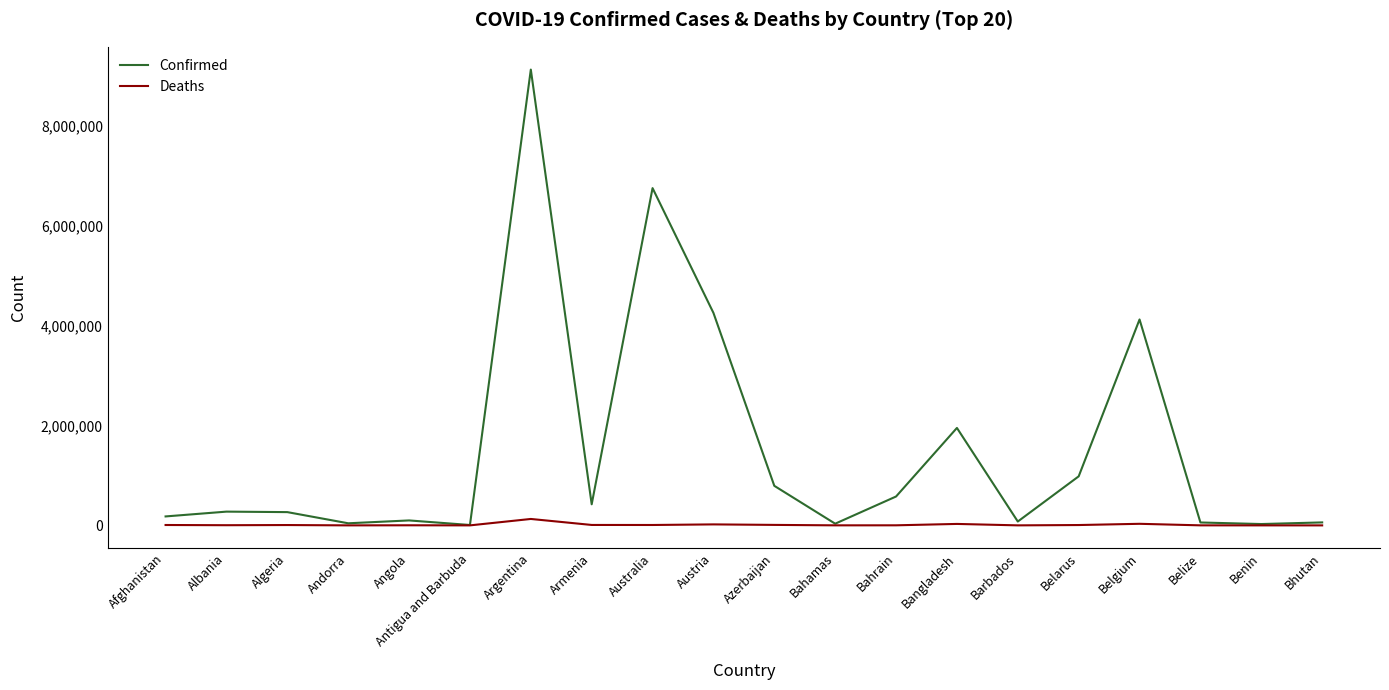

Rank the series by their maximum value, from lowest to highest.

Deaths, Confirmed